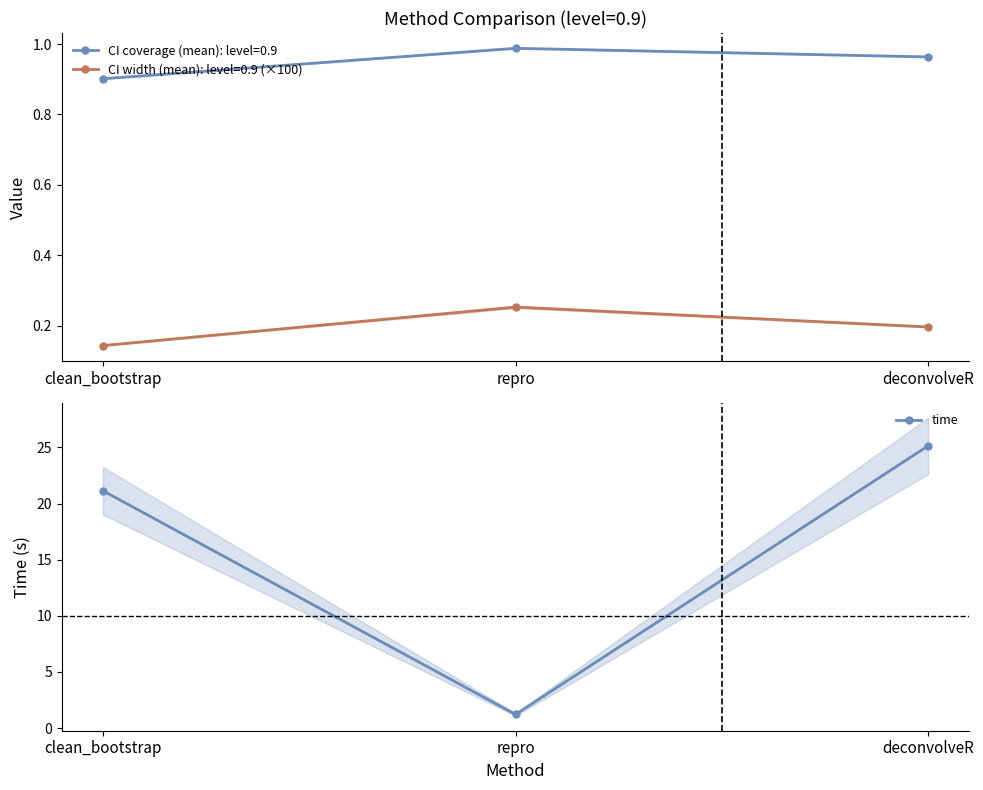

What is the maximum value shown in the chart?

25.1